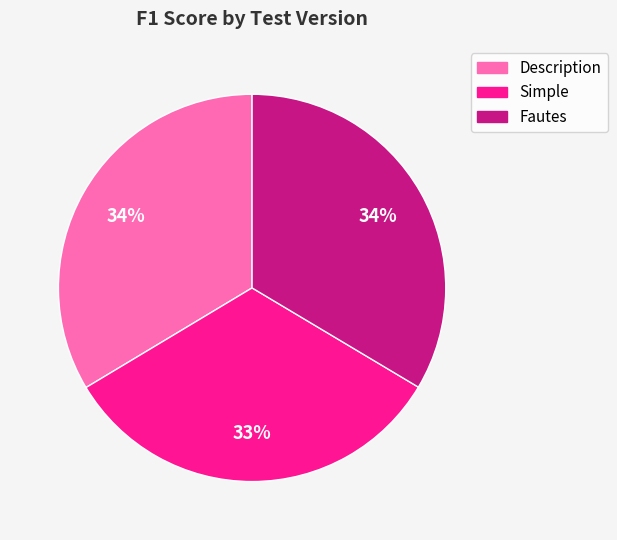

Between Simple and Description, which is larger?

Description